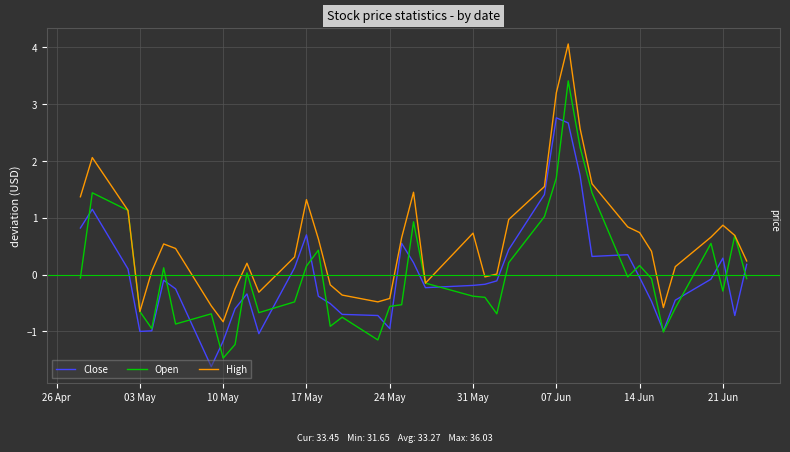

Which series has the largest range (max minus min)?

High